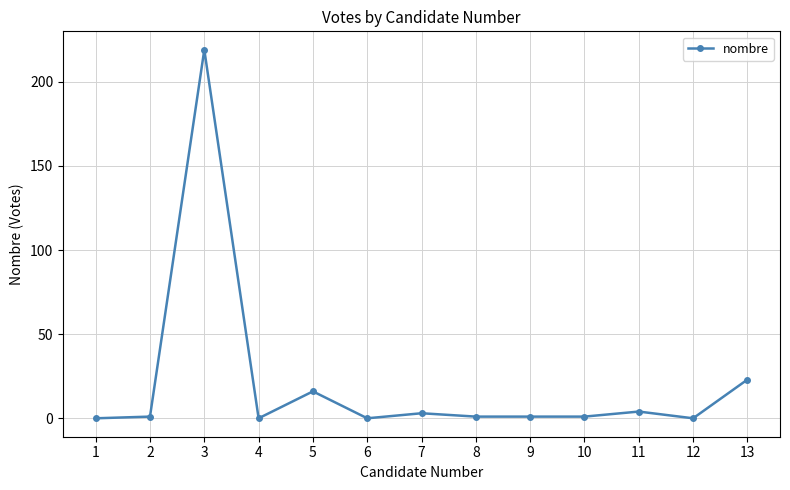

Count the number of categories in the chart.

13